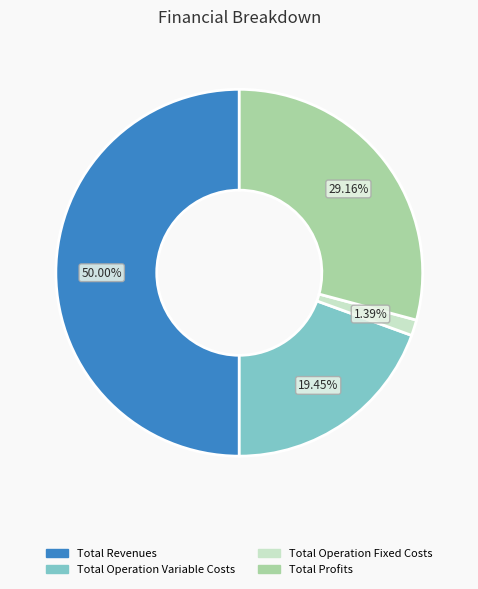

How many segments does this pie chart have?

4